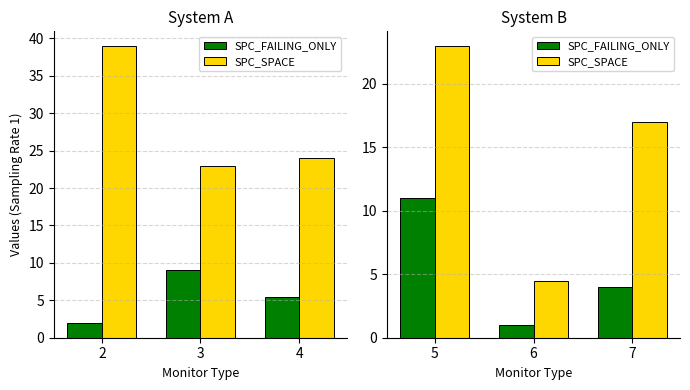

At which label is SPC_FAILING_ONLY closest to 6?

7